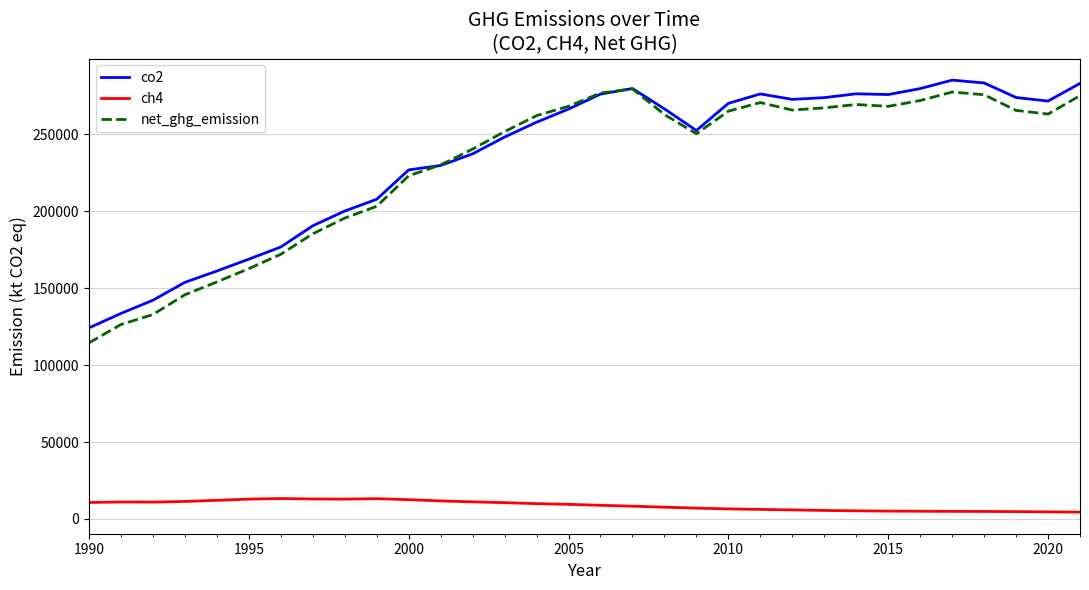

How many lines are shown in the chart?

3